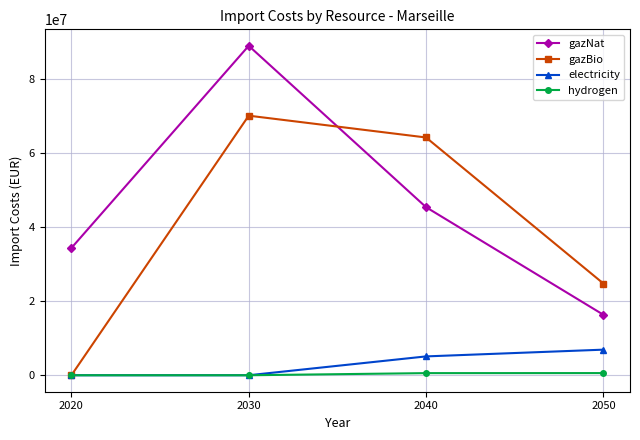

True or false: gazBio has a value of 103658198.6 at 2030.

False